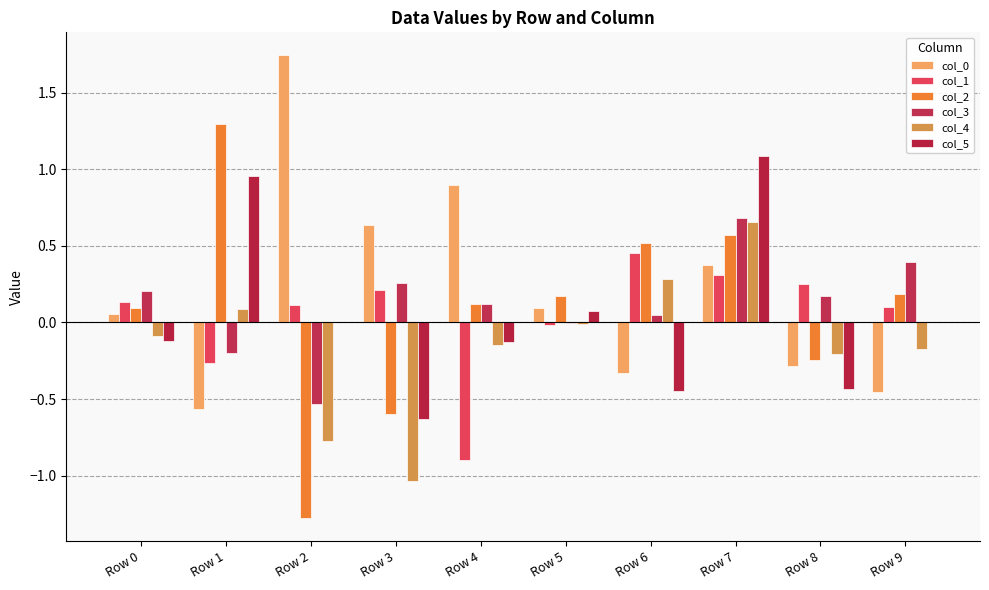

Reading left to right, list all the values displayed in this chart.

col_0: Row 0=0.1	Row 1=-0.6	Row 2=1.7	Row 3=0.6	Row 4=0.9	Row 5=0.1	Row 6=-0.3	Row 7=0.4	Row 8=-0.3	Row 9=-0.5
col_1: Row 0=0.1	Row 1=-0.3	Row 2=0.1	Row 3=0.2	Row 4=-0.9	Row 5=-0.0	Row 6=0.5	Row 7=0.3	Row 8=0.2	Row 9=0.1
col_2: Row 0=0.1	Row 1=1.3	Row 2=-1.3	Row 3=-0.6	Row 4=0.1	Row 5=0.2	Row 6=0.5	Row 7=0.6	Row 8=-0.2	Row 9=0.2
col_3: Row 0=0.2	Row 1=-0.2	Row 2=-0.5	Row 3=0.3	Row 4=0.1	Row 5=-0.0	Row 6=0.0	Row 7=0.7	Row 8=0.2	Row 9=0.4
col_4: Row 0=-0.1	Row 1=0.1	Row 2=-0.8	Row 3=-1.0	Row 4=-0.1	Row 5=-0.0	Row 6=0.3	Row 7=0.7	Row 8=-0.2	Row 9=-0.2
col_5: Row 0=-0.1	Row 1=1.0	Row 2=0.0	Row 3=-0.6	Row 4=-0.1	Row 5=0.1	Row 6=-0.4	Row 7=1.1	Row 8=-0.4	Row 9=-0.0